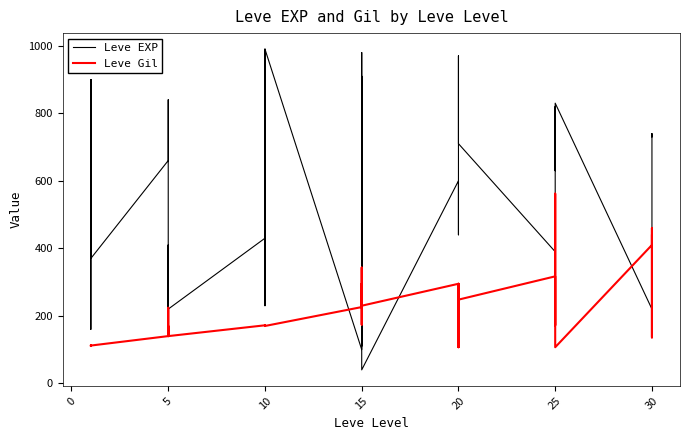

List the series in order of their peak value, lowest first.

Leve Gil, Leve EXP